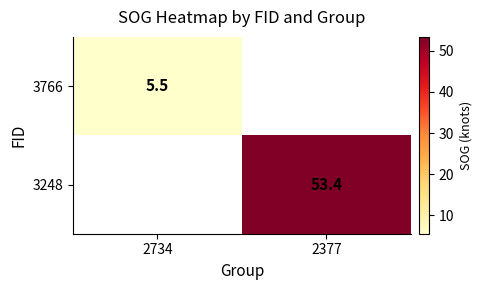

Is it true that 3248 equals 95.5 at 2377?

False